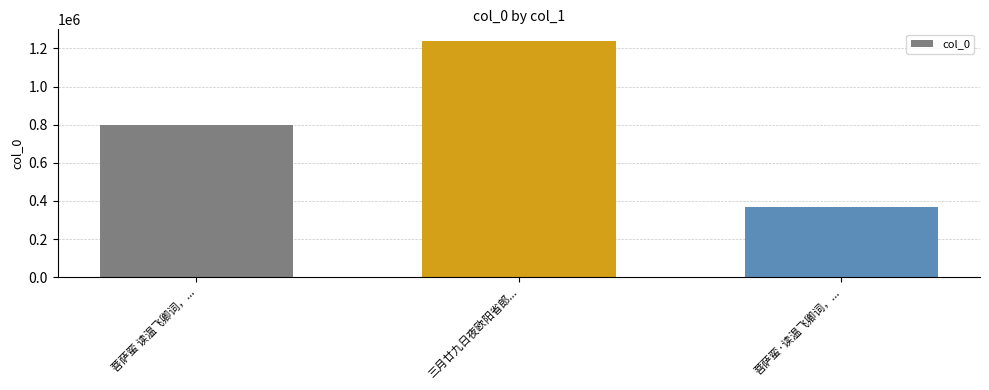

Rank the categories by value from lowest to highest.

菩萨蛮·读温飞卿词，..., 菩萨蛮 读温飞卿词，..., 三月廿九日夜欧阳省郎...